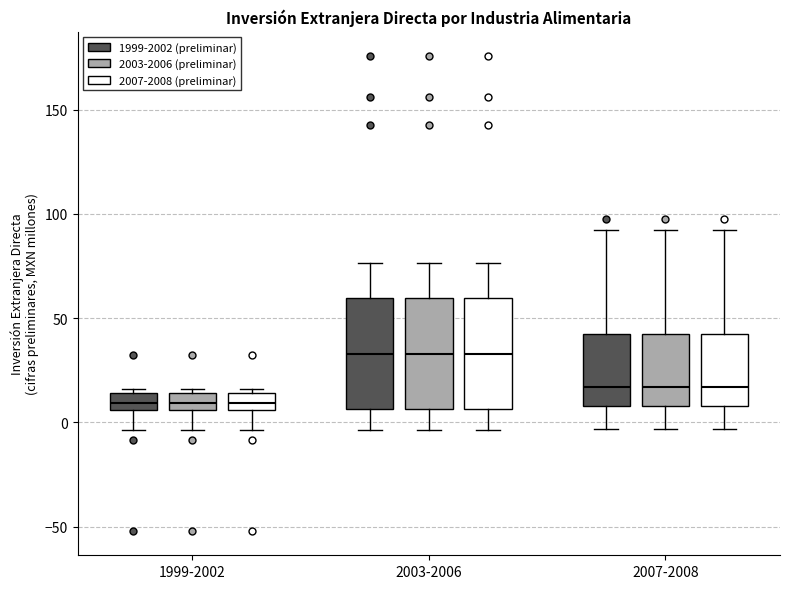

Reading left to right, transcribe this box plot: for each box, give where its median line is, the range the box spans, and where its two whiskers end, as read against the y-axis. The values are not printed on the chart, so give them approximately, as read against the axis.

1999-2002 (1999-2002 (preliminar)): median 10, box 5 to 15, whiskers -5 to 15 (just above the box's upper edge)
1999-2002 (2003-2006 (preliminar)): median 10, box 5 to 15, whiskers -5 to 15 (just above the box's upper edge)
1999-2002 (2007-2008 (preliminar)): median 10, box 5 to 15, whiskers -5 to 15 (just above the box's upper edge)
2003-2006 (1999-2002 (preliminar)): median 35, box 5 to 60, whiskers -5 to 75
2003-2006 (2003-2006 (preliminar)): median 35, box 5 to 60, whiskers -5 to 75
2003-2006 (2007-2008 (preliminar)): median 35, box 5 to 60, whiskers -5 to 75
2007-2008 (1999-2002 (preliminar)): median 15, box 10 to 40, whiskers -5 to 90
2007-2008 (2003-2006 (preliminar)): median 15, box 10 to 40, whiskers -5 to 90
2007-2008 (2007-2008 (preliminar)): median 15, box 10 to 40, whiskers -5 to 90